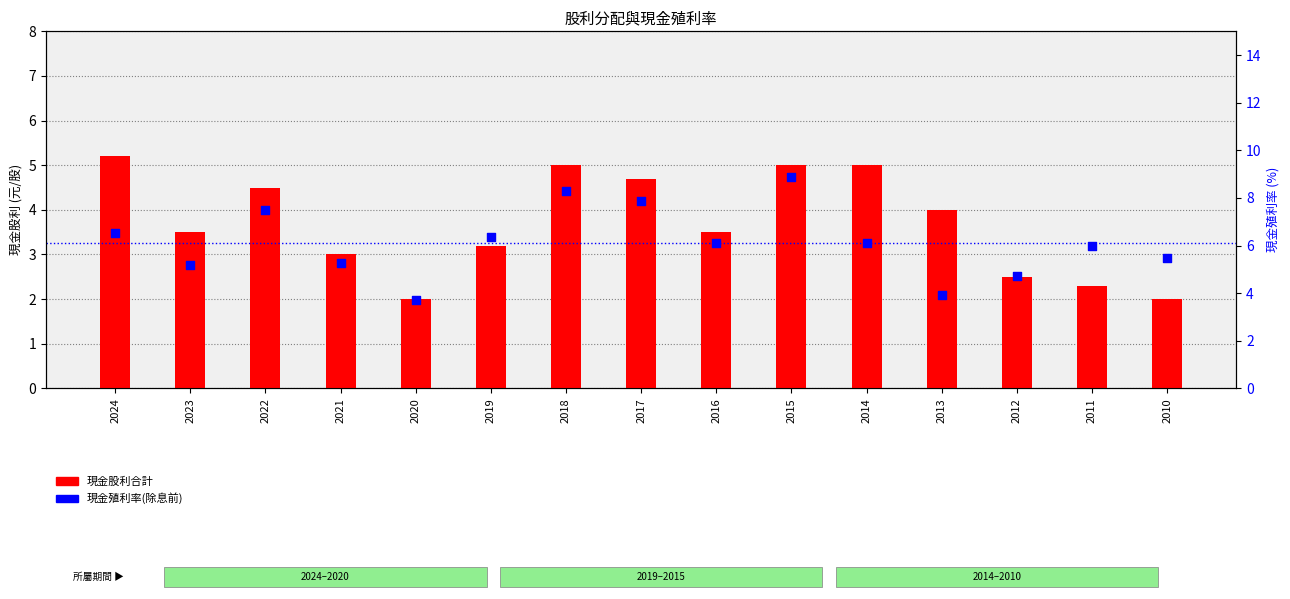

What are all the series names shown in the legend?

現金股利合計, 現金殖利率(除息前)